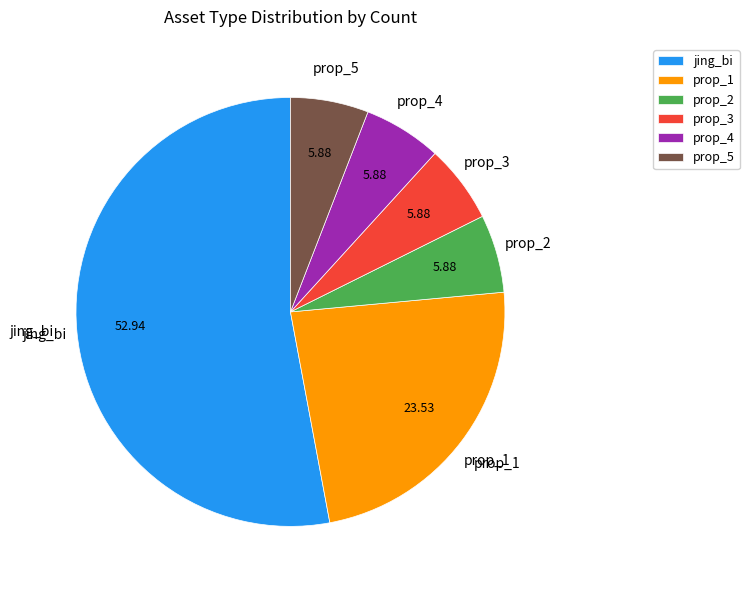

What is the ratio of the value at prop_3 to the value at prop_4?

1.0